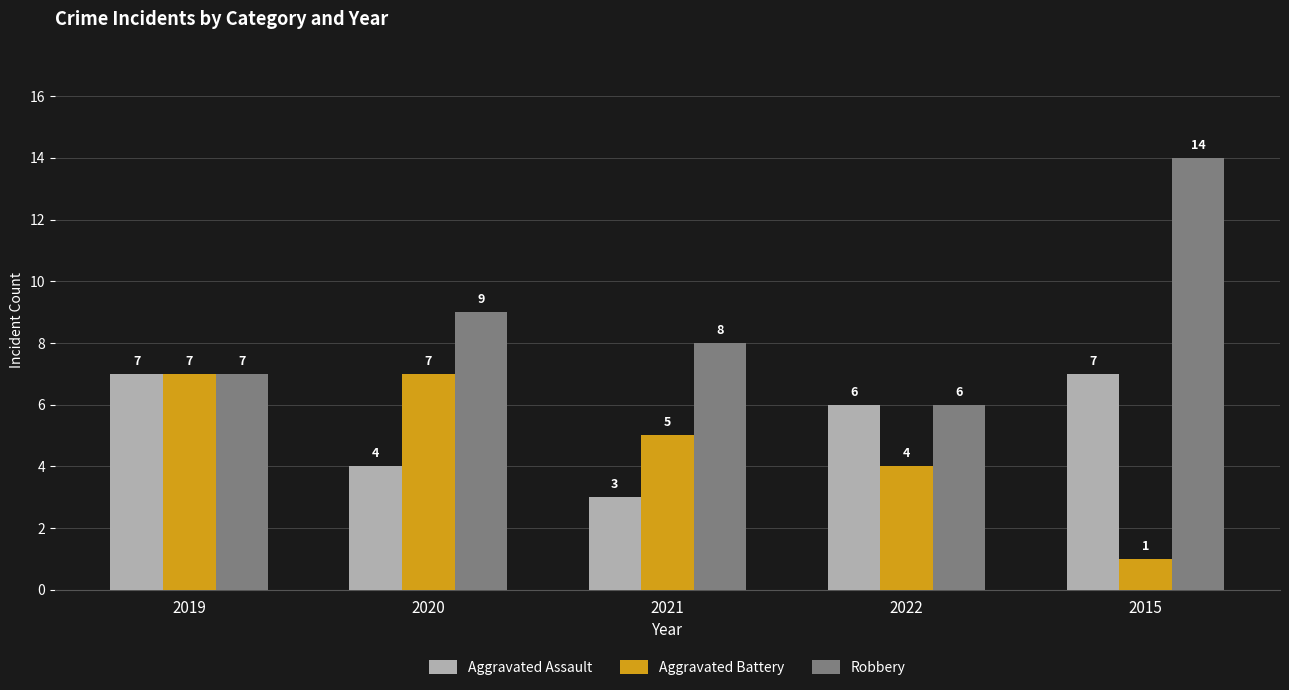

The Robbery series shows 14 at 2015. True or false?

True